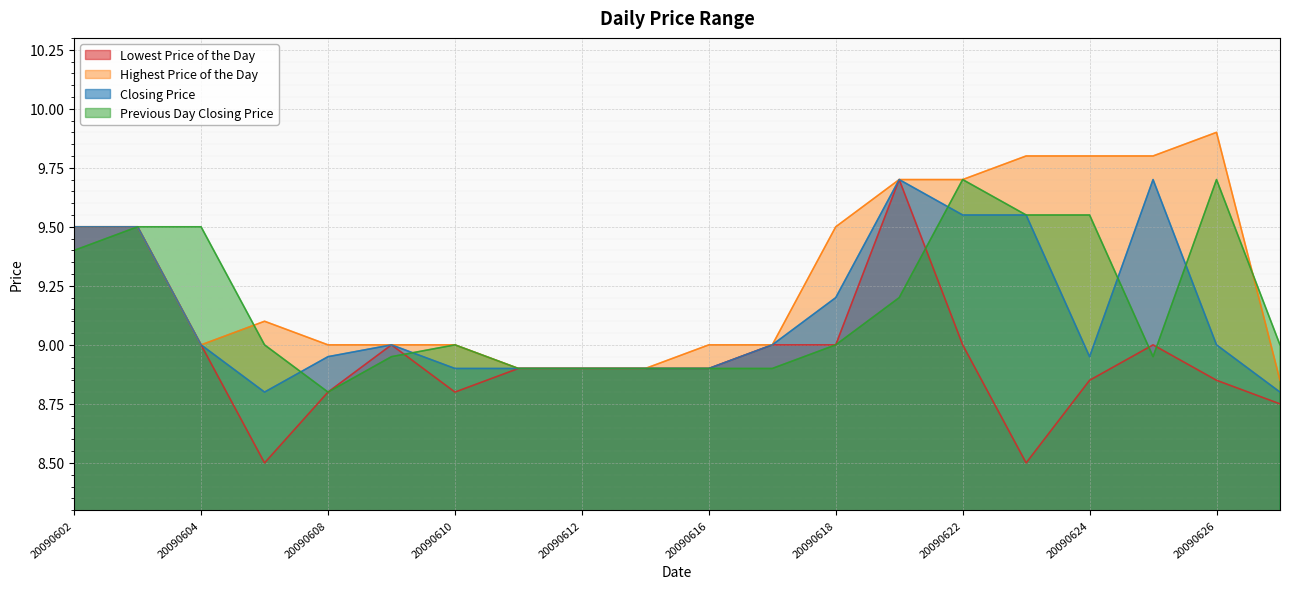

How many lines are shown in the chart?

4